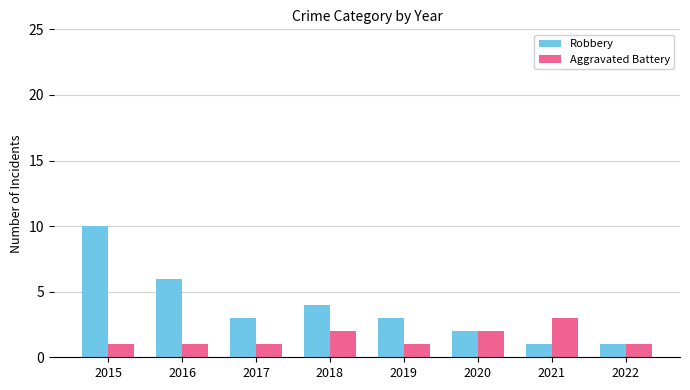

How many bars are there in total?

16